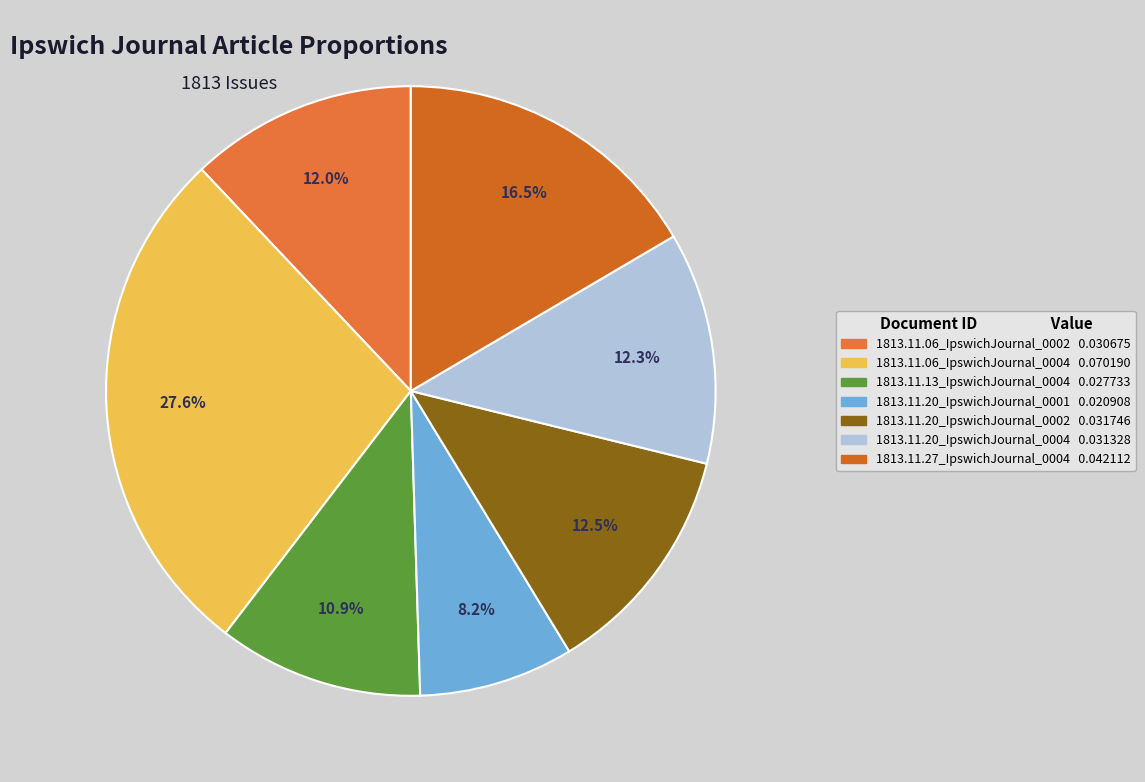

Is it true that 1813.11.27_IpswichJournal_0004 is 8% of the pie?

False